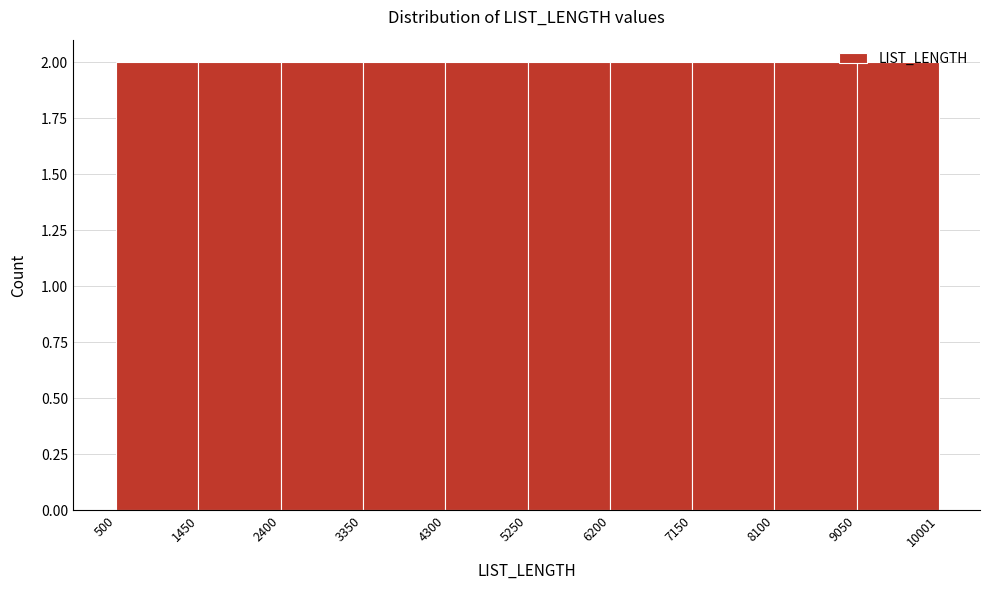

Reading left to right, transcribe this chart: for each bar, give the range it covers on the x-axis and its height. The values are not printed on the chart, so give them approximately, as read against the axis.

500 to 1450: 2
1450 to 2400: 2
2400 to 3350: 2
3350 to 4300: 2
4300 to 5250: 2
5250 to 6200: 2
6200 to 7150: 2
7150 to 8100: 2
8100 to 9050: 2
9050 to 10001: 2